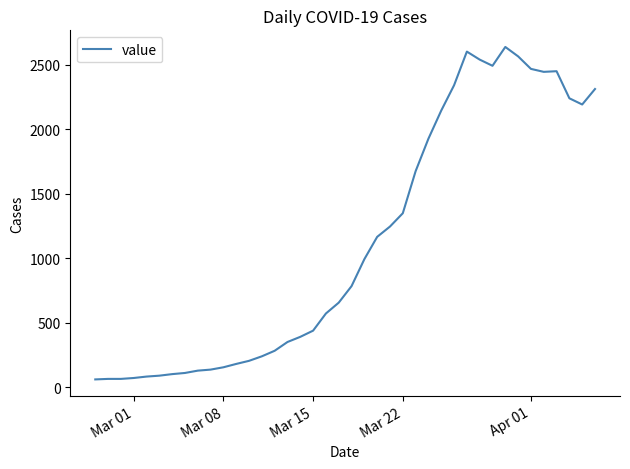

Is this an area chart (filled region under the line)?

No